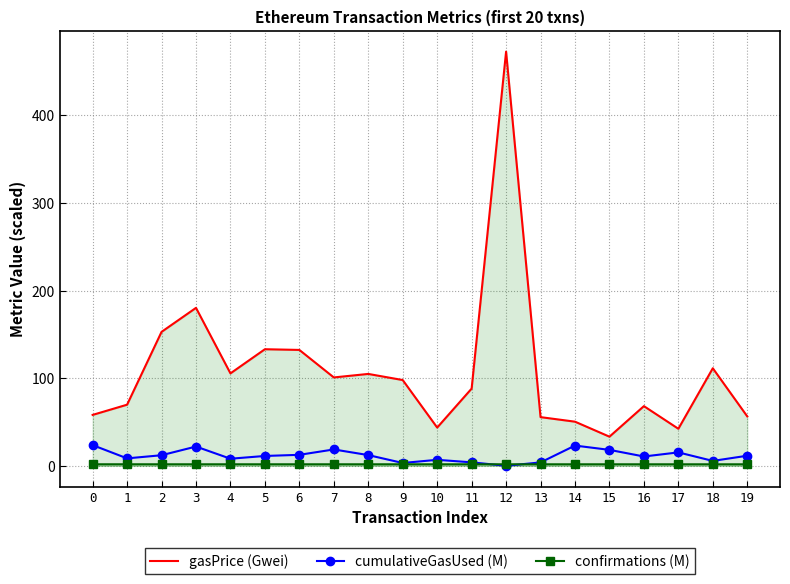

What is the maximum value for cumulativeGasUsed (M)?

23.6